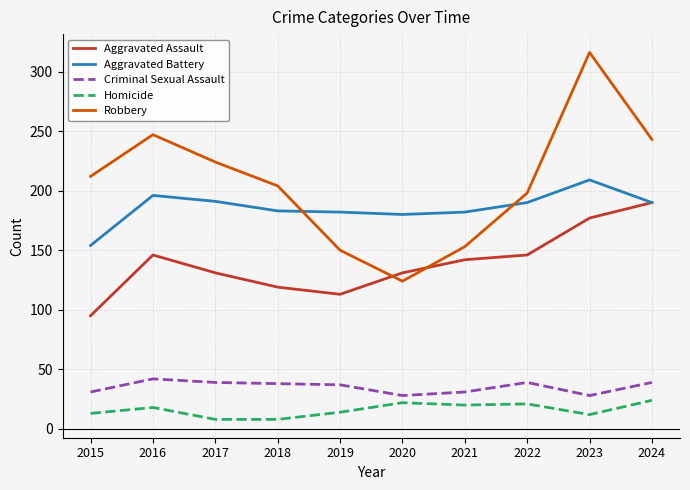

What is the approximate value of Robbery at 2024?

243